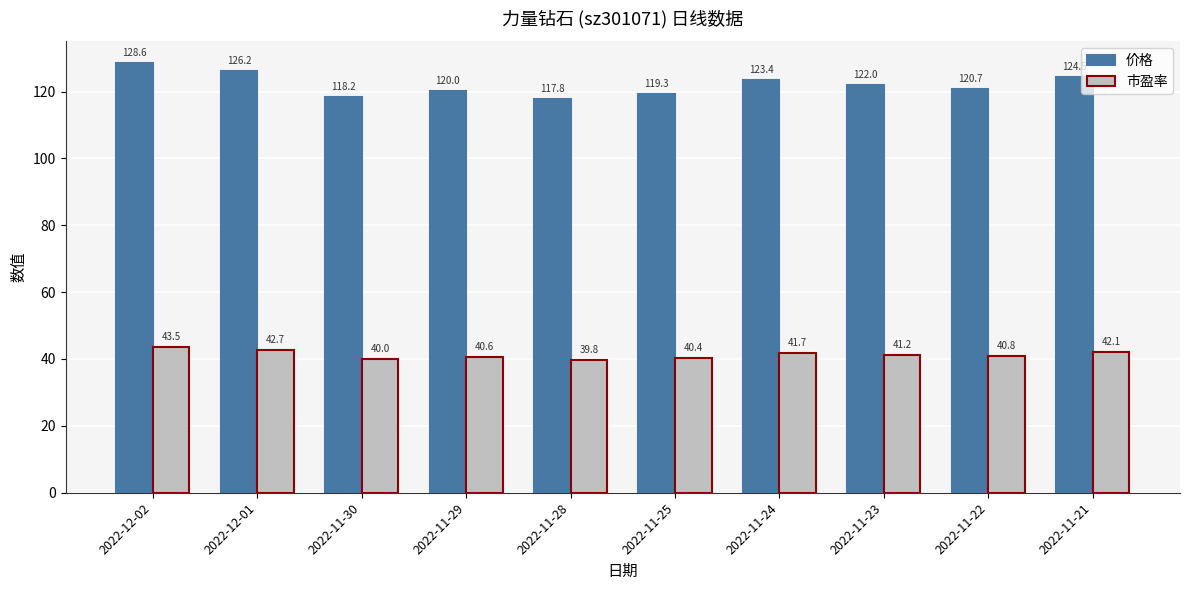

What is the spread (max minus min) of values at 2022-11-21?

82.4